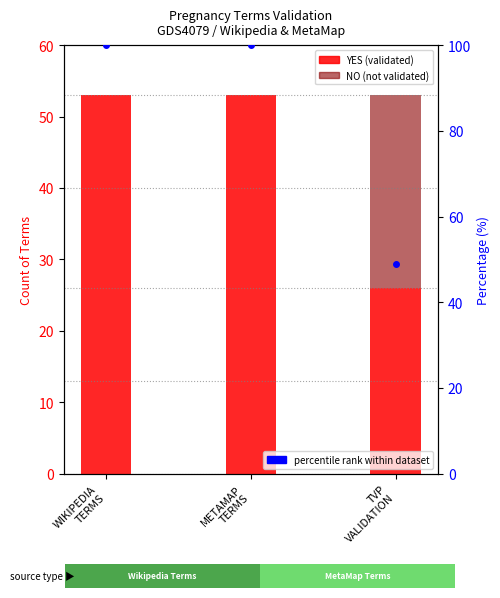

What is the greatest value displayed?

100